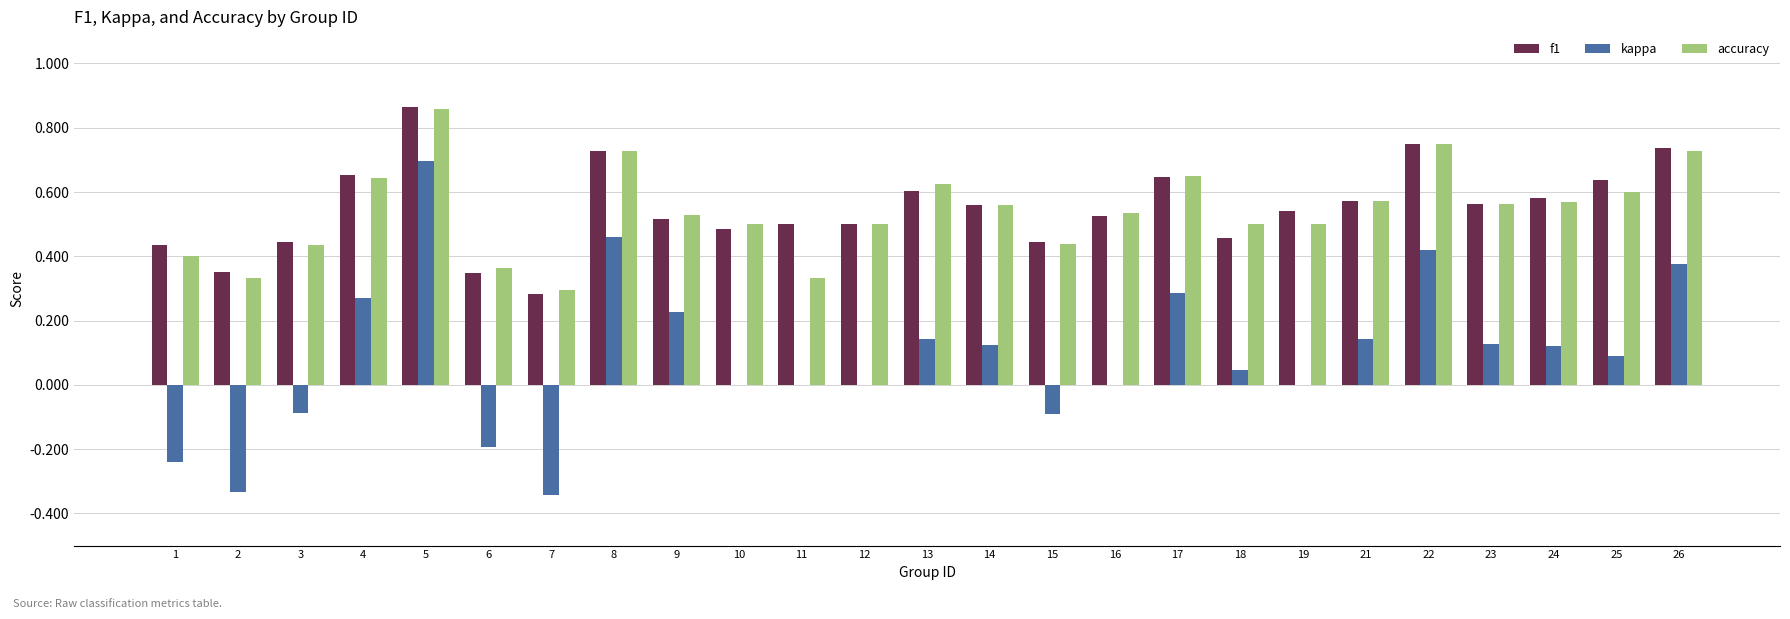

At which category is the sum across all series the highest?

5